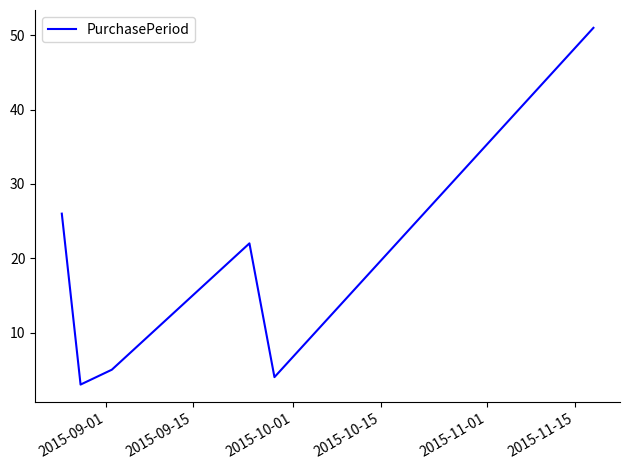

How many values are below 22?

3